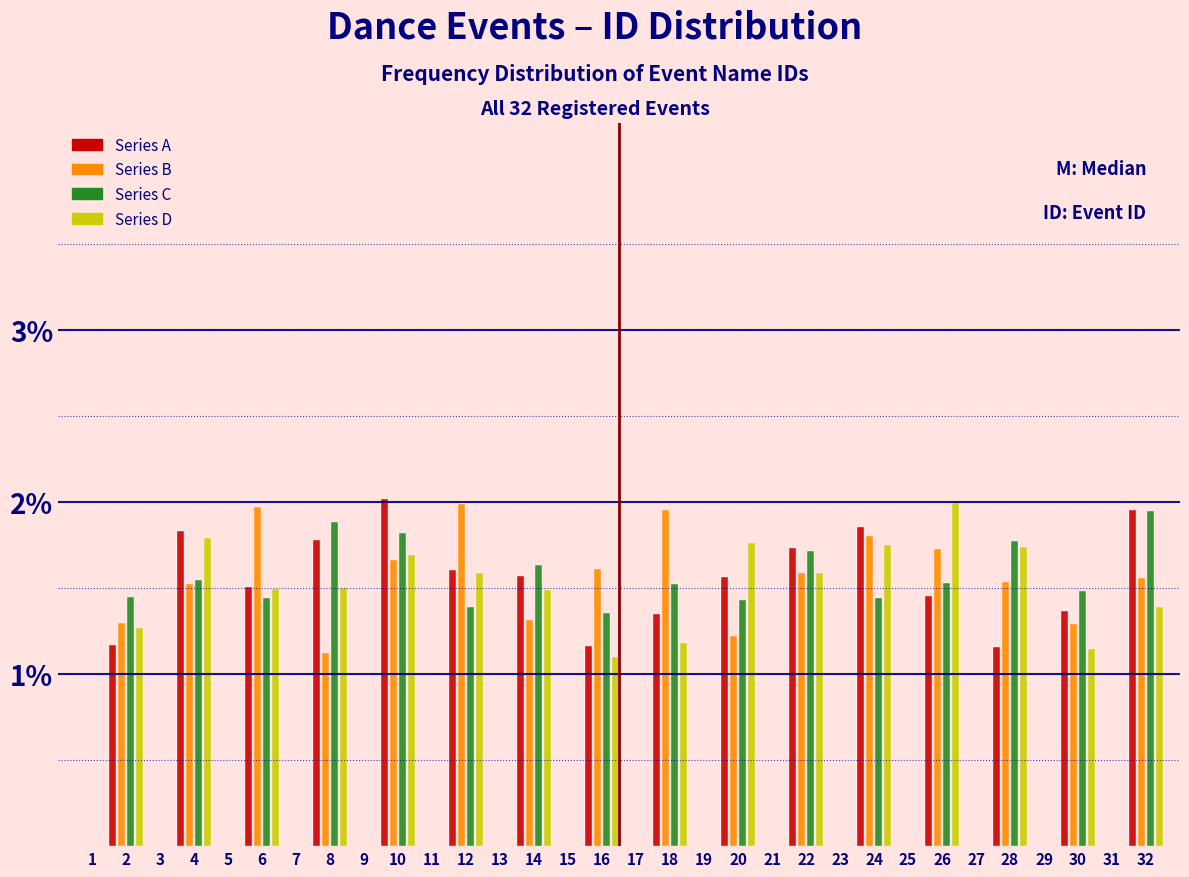

What is the height of the Series C bar covering 25 to 27 on the x-axis? The values are not printed on the chart, so give them approximately, as read against the axis.

1.5